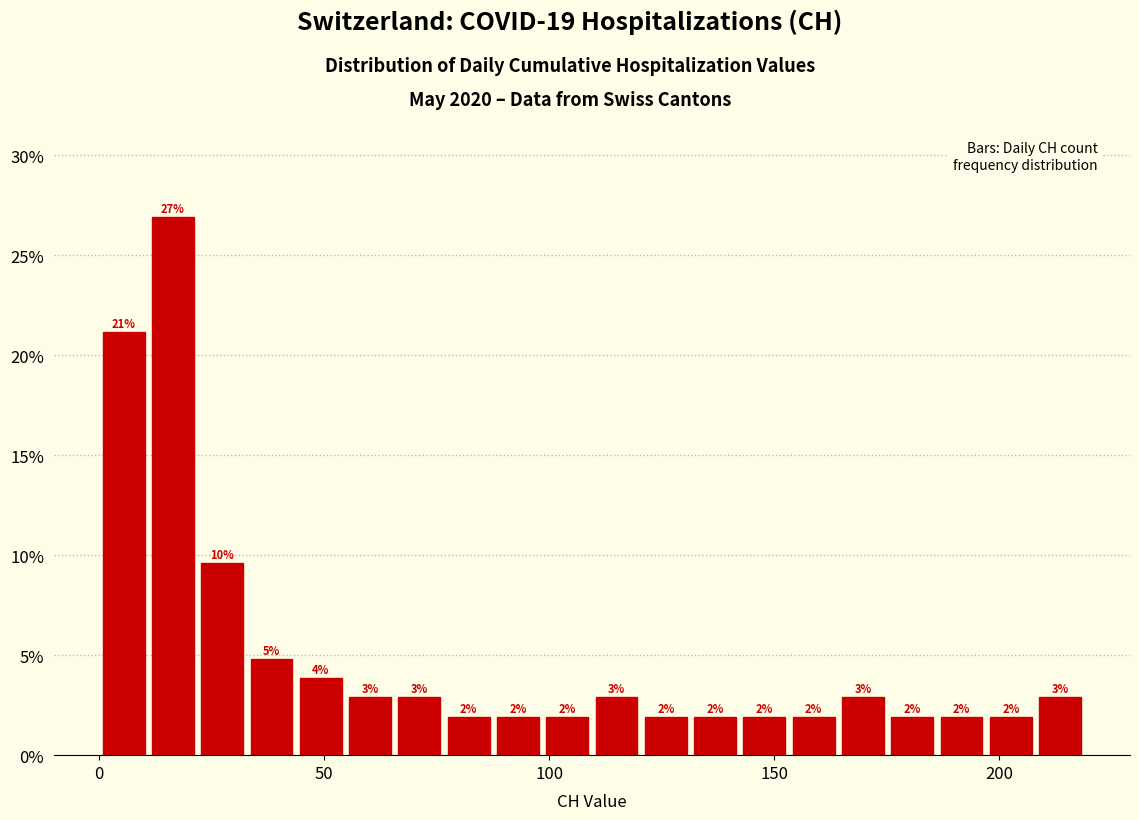

Around what value on the x-axis is the tallest bar? Give the approximate position of its centre, as read against the axis.

15